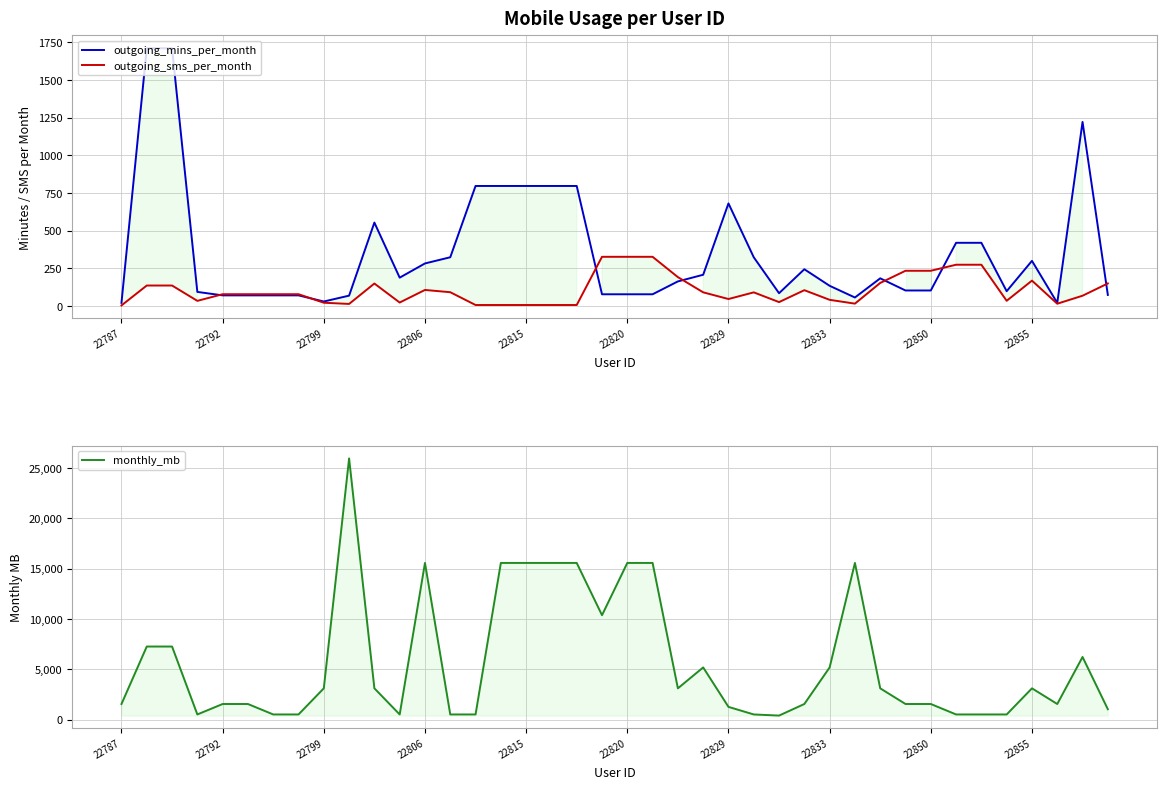

After their last crossing, which series has the higher values: outgoing_mins_per_month or outgoing_sms_per_month?

outgoing_sms_per_month